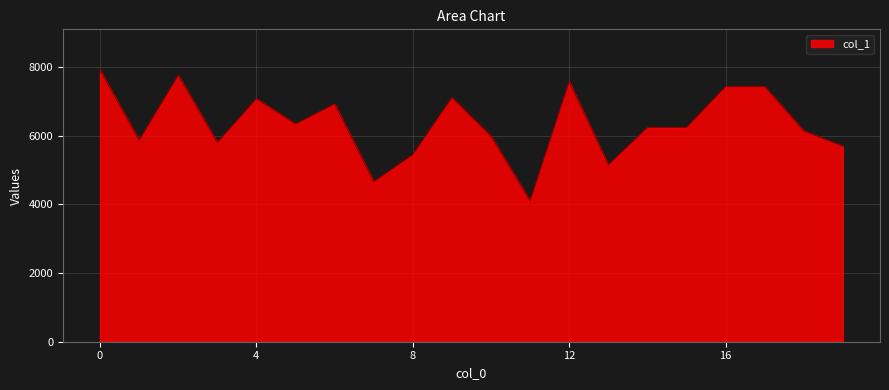

What is the difference between the maximum and minimum values?

3814